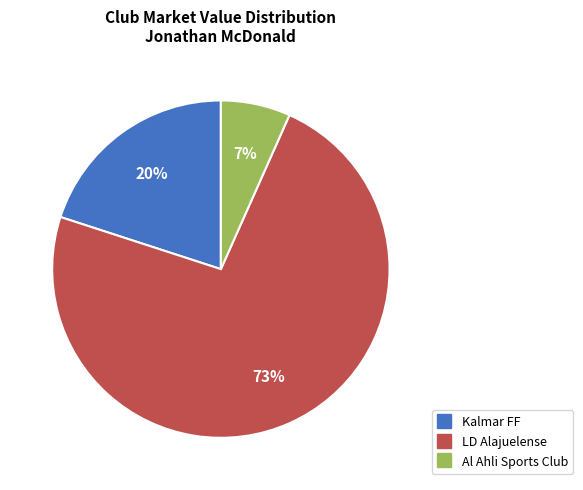

To the nearest percent, what portion does Kalmar FF represent?

20%